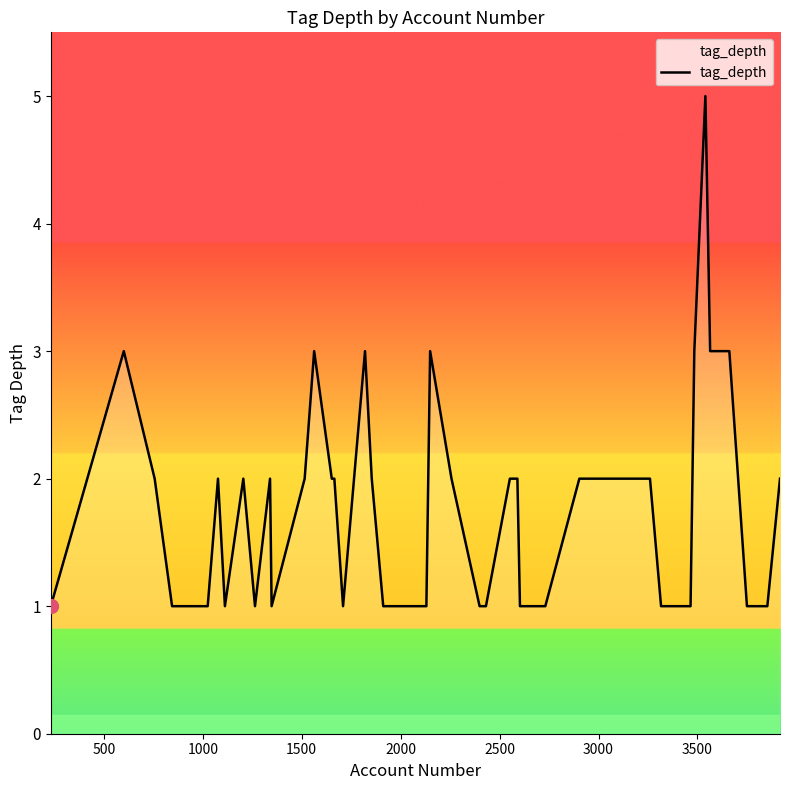

How many interior local valleys (lower than both neighbors) does the data have?

4